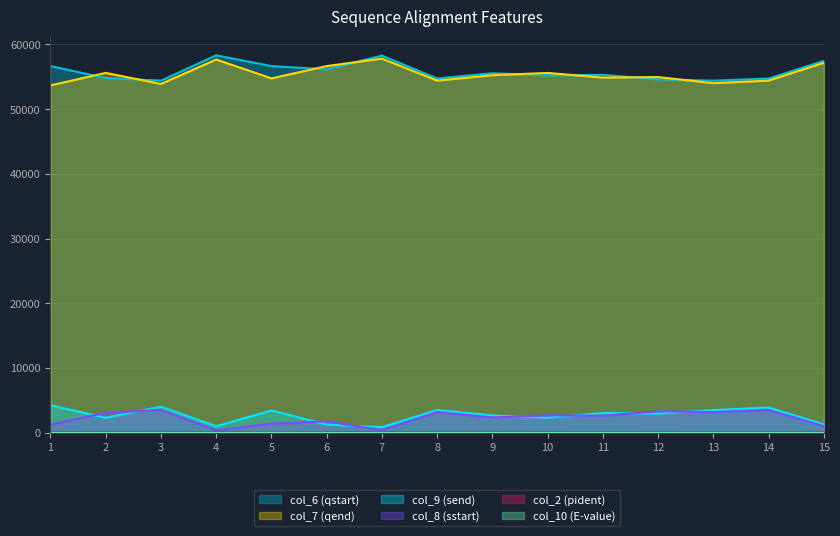

Which category has the lowest value in the col_7 (qend) series?

1